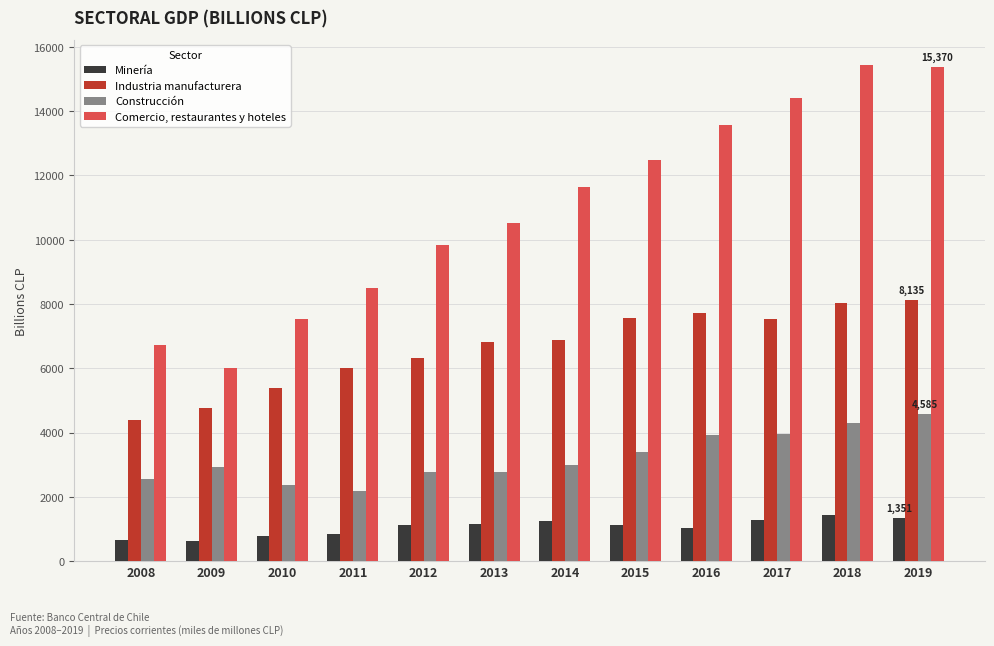

Does the chart contain any negative values?

No